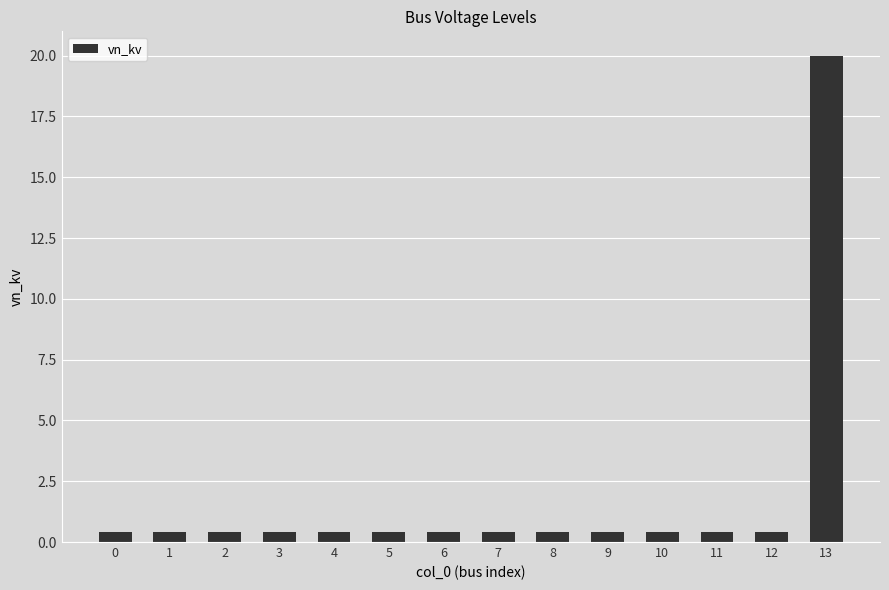

Reading right to left, list all the values displayed in this chart.

13=20.0	12=0.4	11=0.4	10=0.4	9=0.4	8=0.4	7=0.4	6=0.4	5=0.4	4=0.4	3=0.4	2=0.4	1=0.4	0=0.4